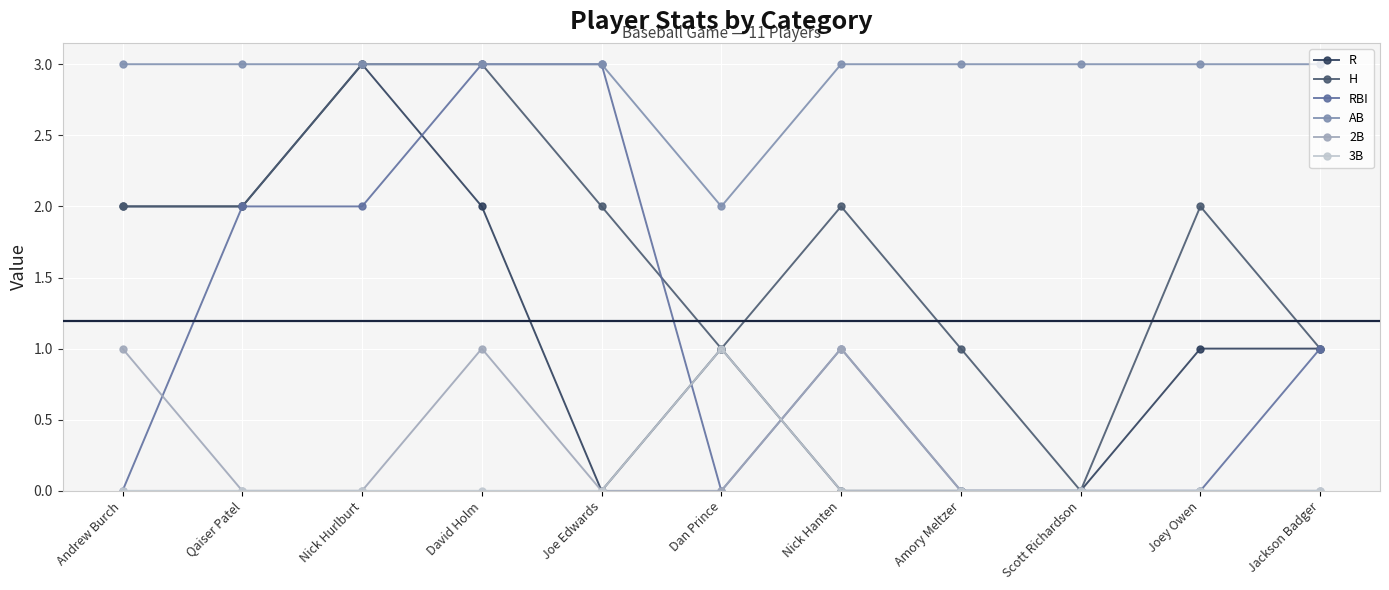

How many lines are shown in the chart?

6